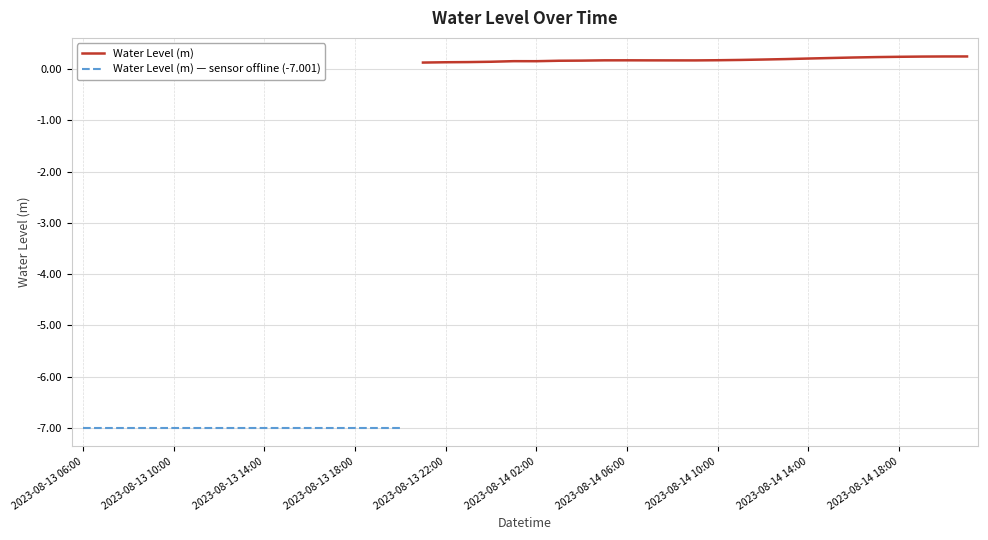

True or false: Water Level (m) has a value of 0.2 at 2023-08-14 10:00.

True